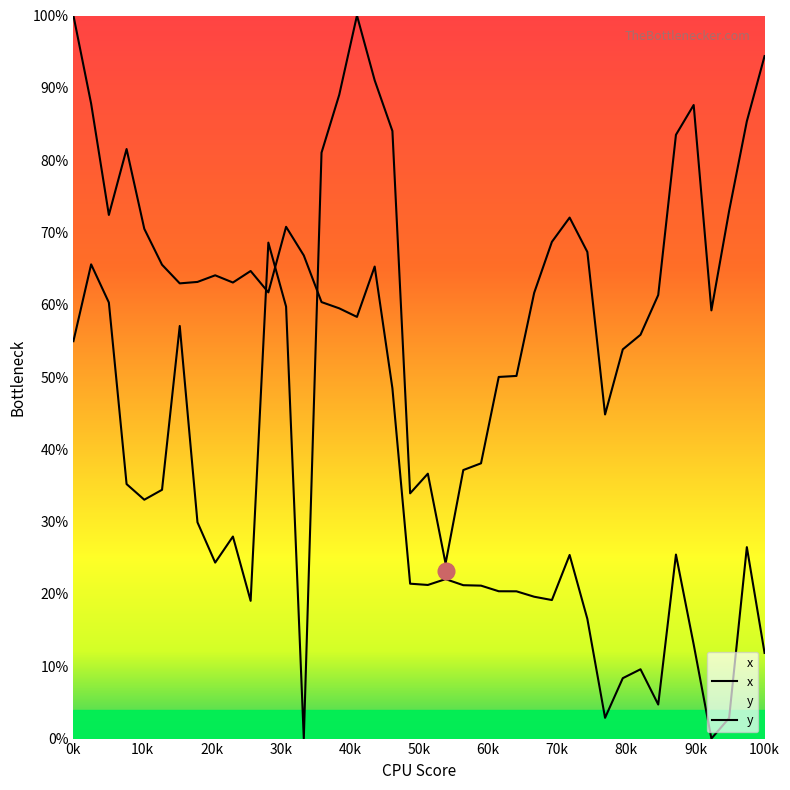

Which series has the widest spread of values?

x